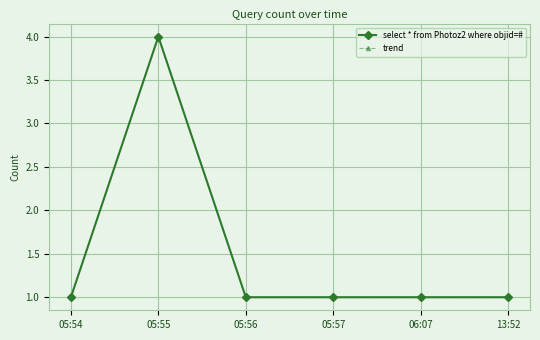

Is this an area chart (filled region under the line)?

No